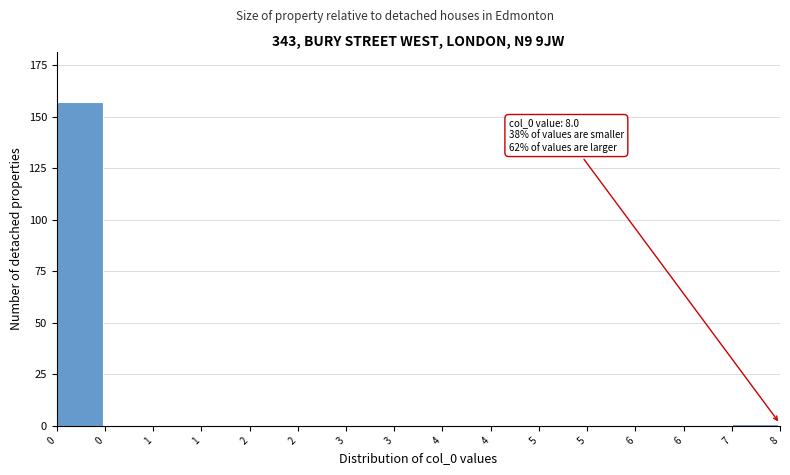

Are the bars horizontal?

No